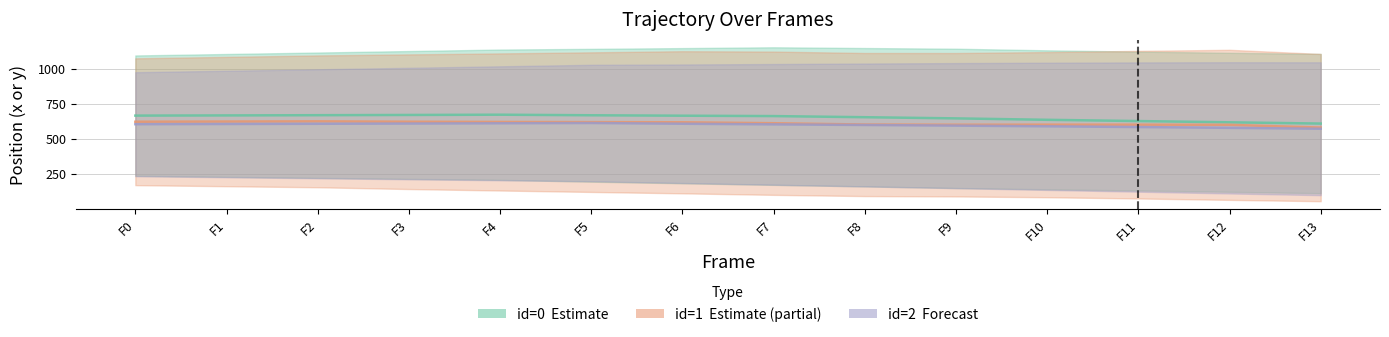

The value of id2_x at 10 is 1041.7. True or false?

True